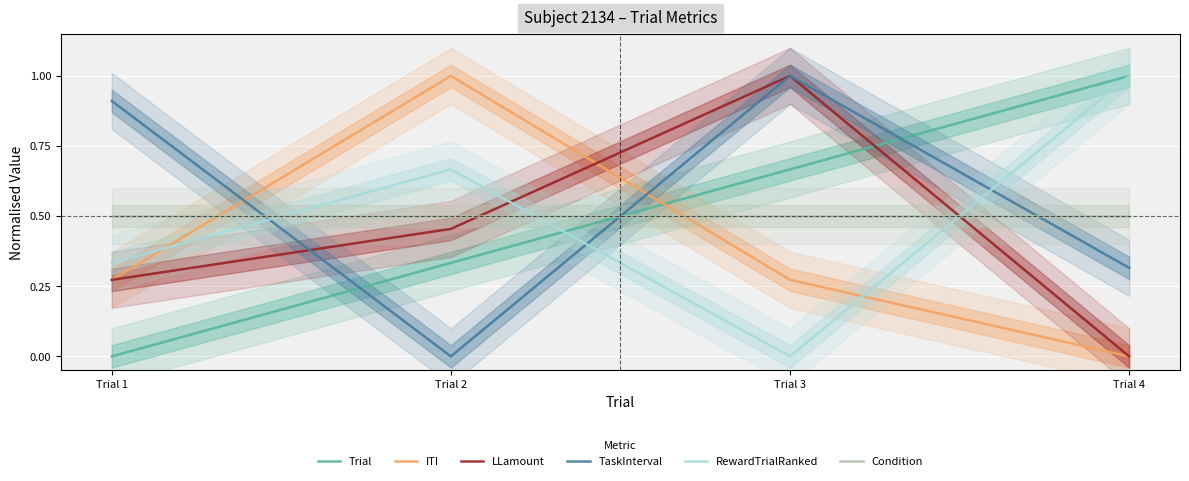

What is the value of the Condition point at the 4th from the left?

0.5